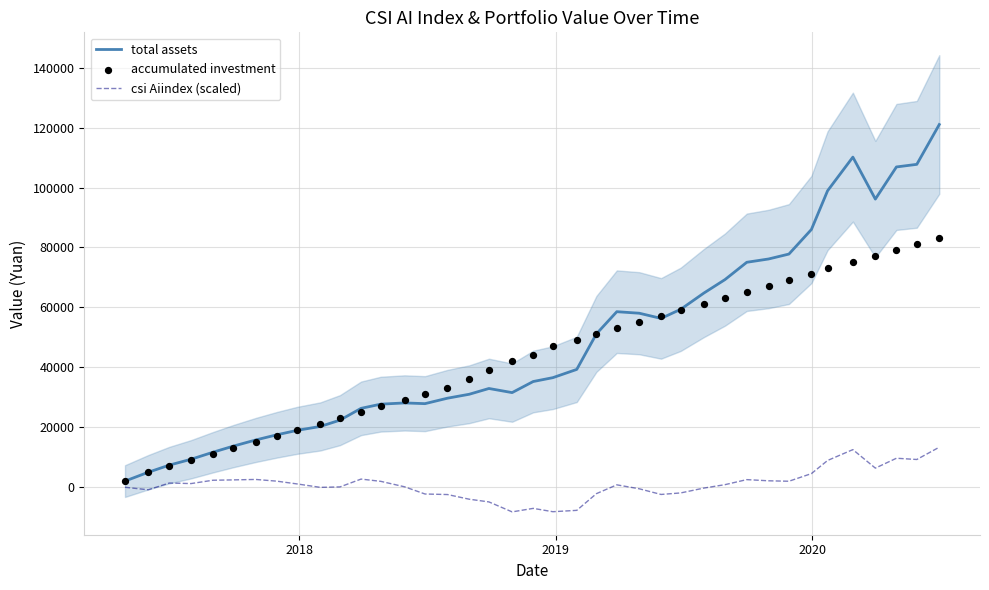

Which series contains the highest Y value?

total assets